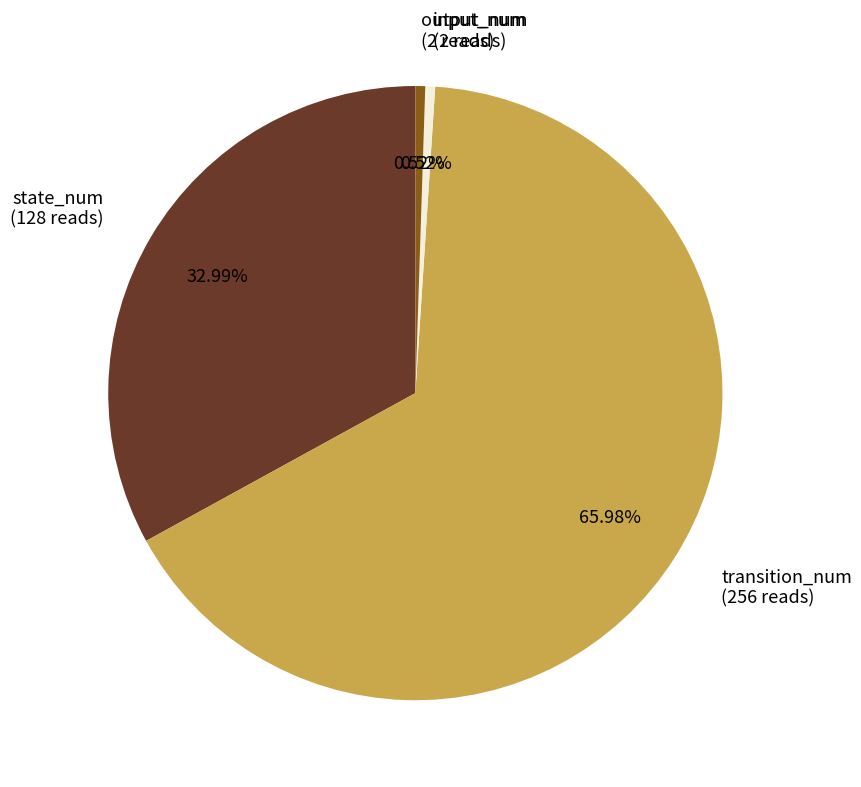

Is input_num (2 reads) the majority of the pie?

No